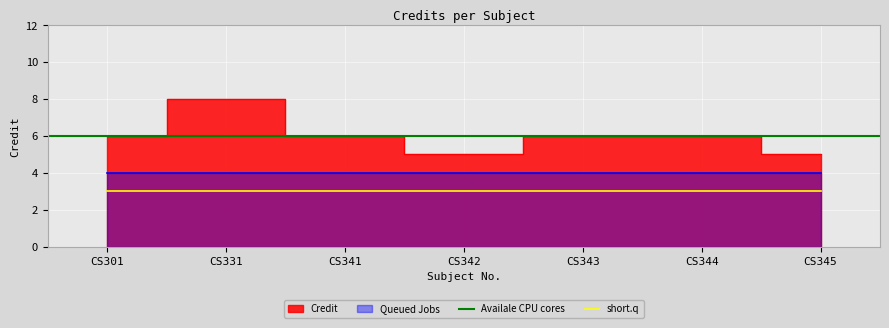

Rank the categories by value from lowest to highest.

CS342, CS345, CS301, CS341, CS343, CS344, CS331